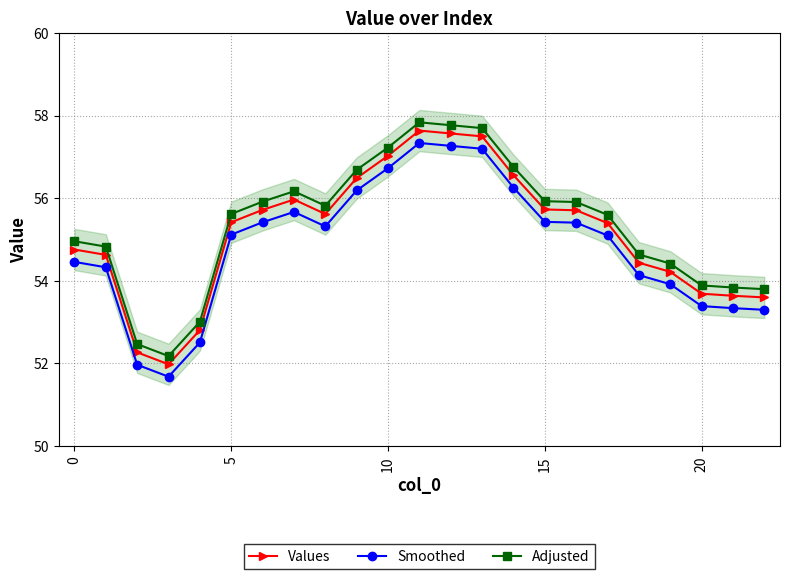

What is the maximum value shown in the chart?

57.8